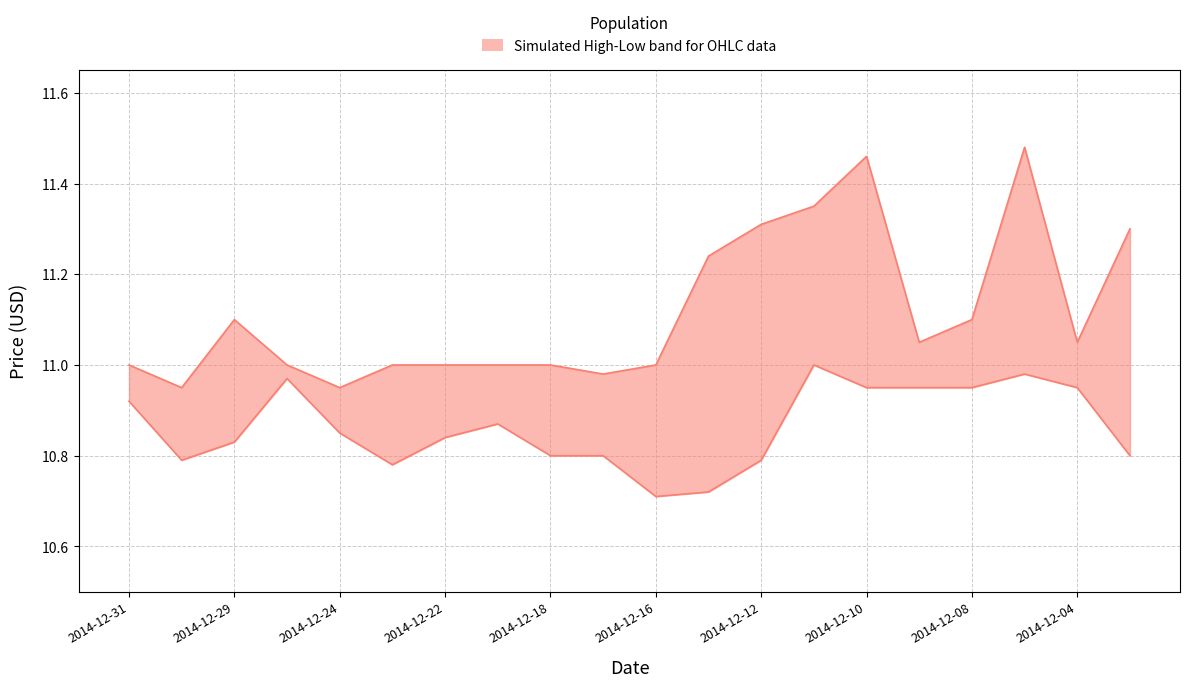

True or false: Low has more than 2 interior local peaks.

True